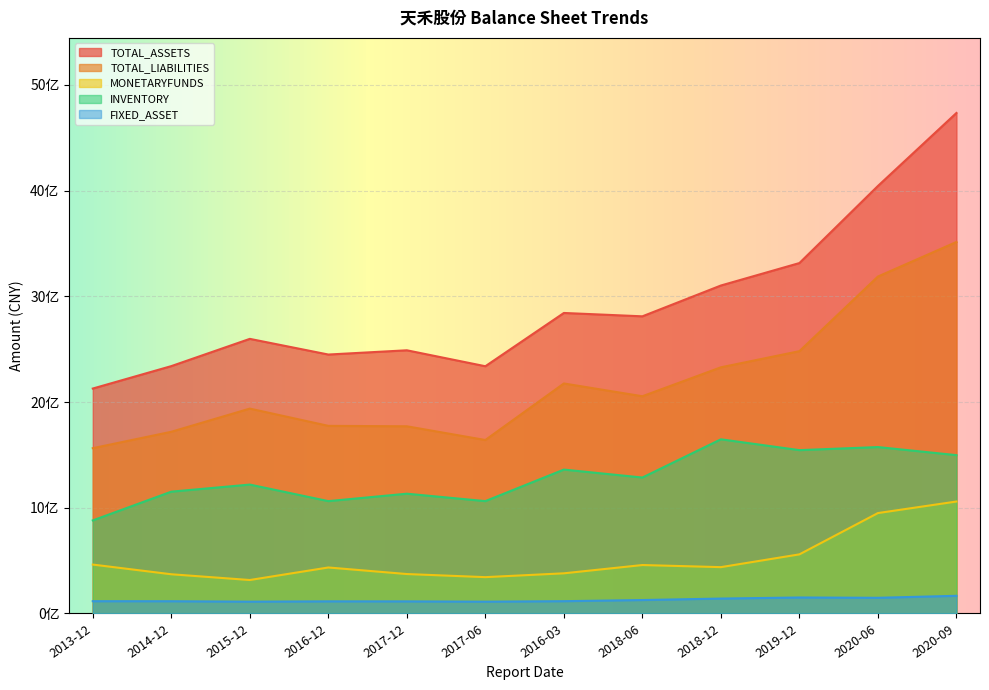

Which has a higher value, 2017-06 or 2020-06?

2020-06